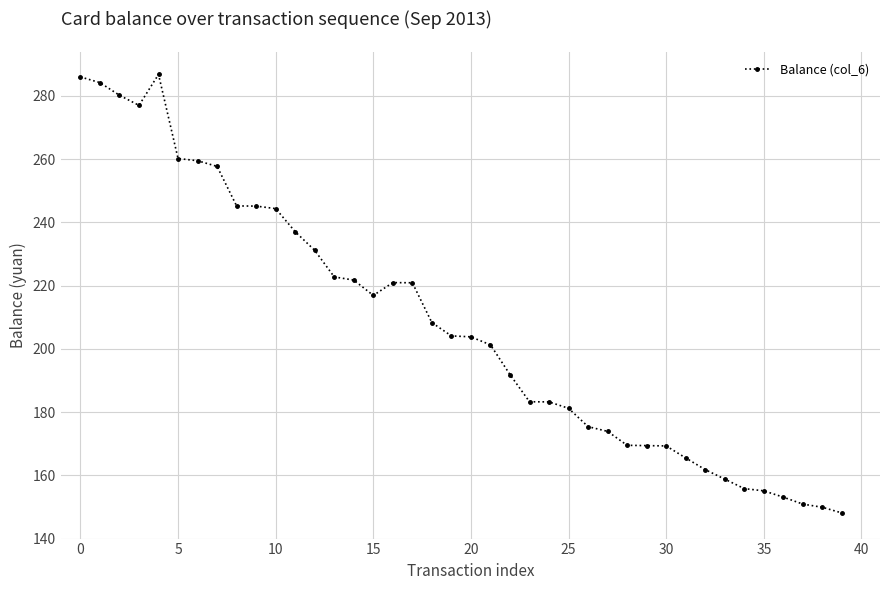

Count the number of categories in the chart.

40